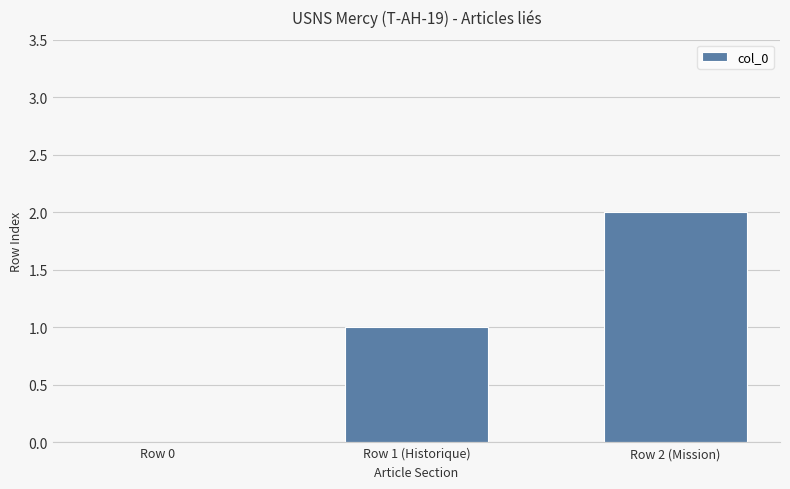

Count the values in the range 0 to 2.

3